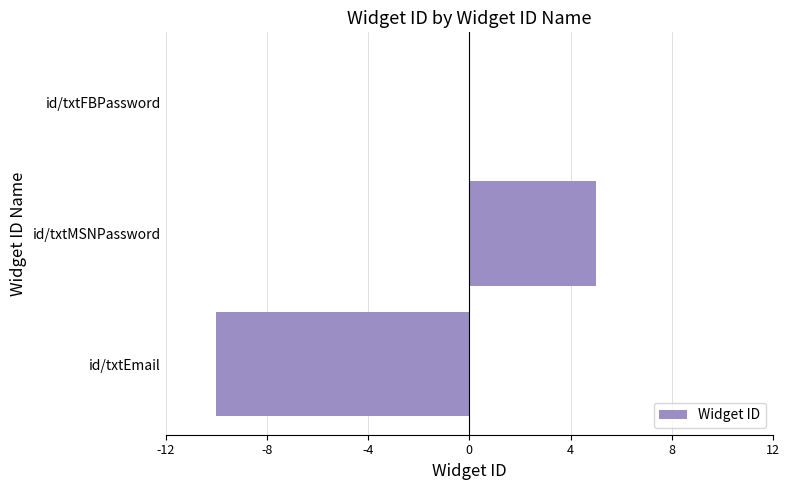

Reading bottom to top, list all the values displayed in this chart.

id/txtEmail=-10	id/txtMSNPassword=5	id/txtFBPassword=0